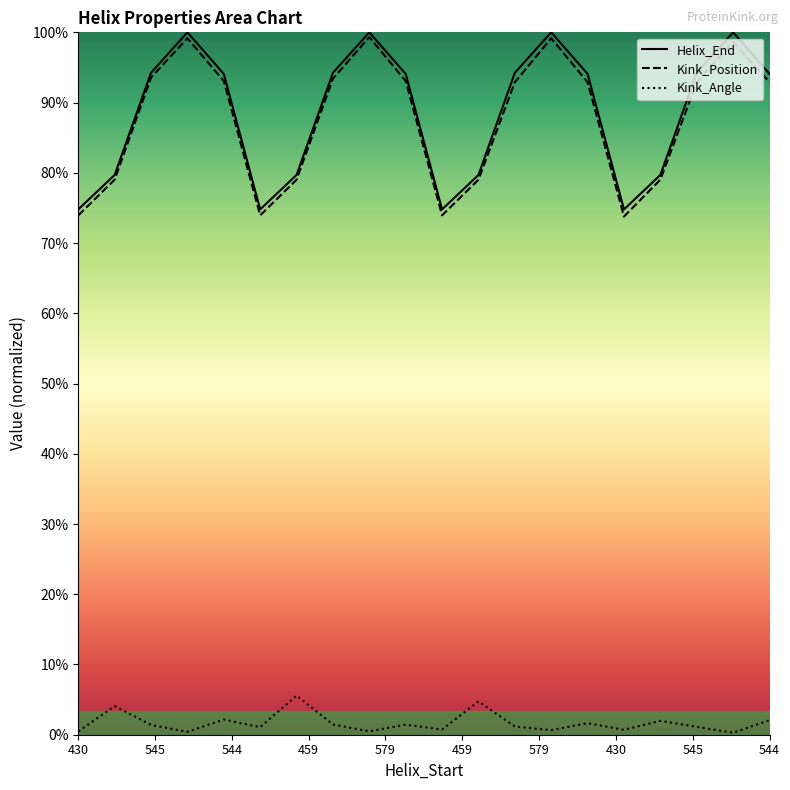

How many lines are shown in the chart?

3